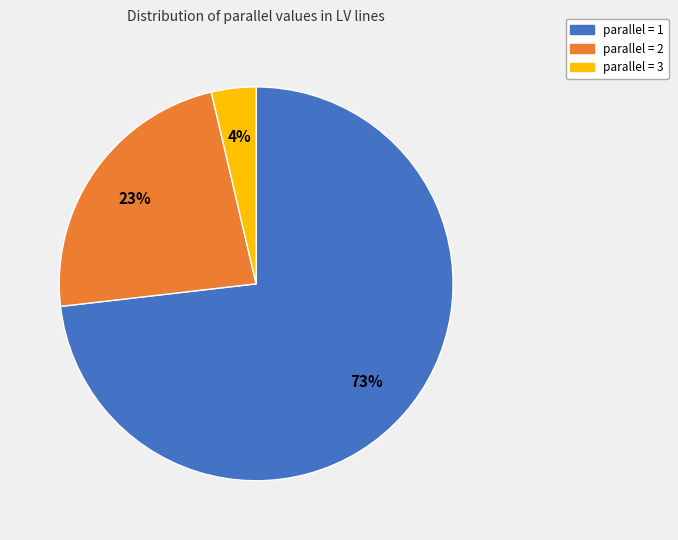

Is there a majority slice in this chart?

Yes